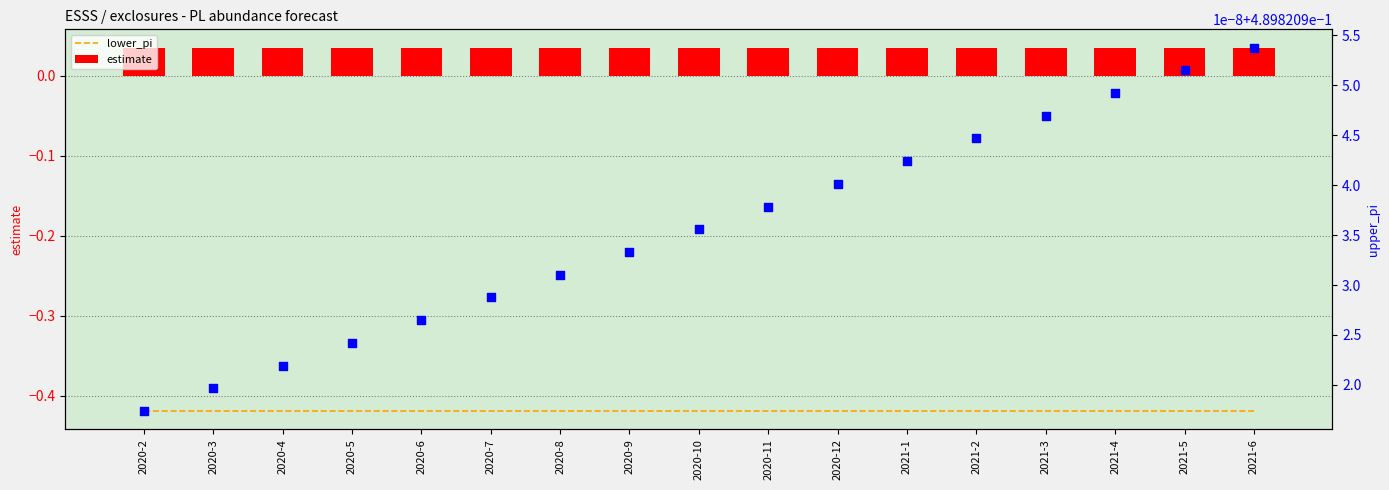

Is the value of estimate at 2020-4 greater than the value of upper_pi at 2020-6?

No